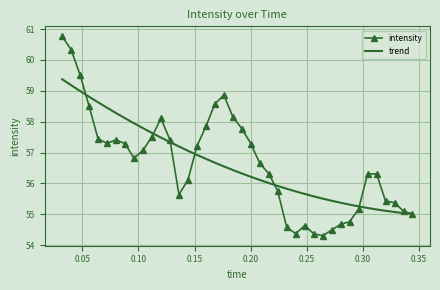

What is the highest value of the intensity series?

60.8